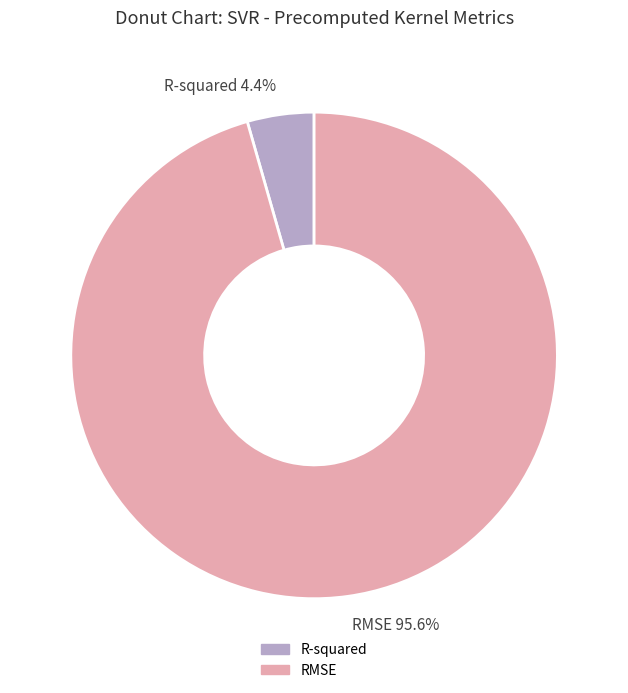

To the nearest percent, what is the difference between the largest and smallest slice percentages?

91%